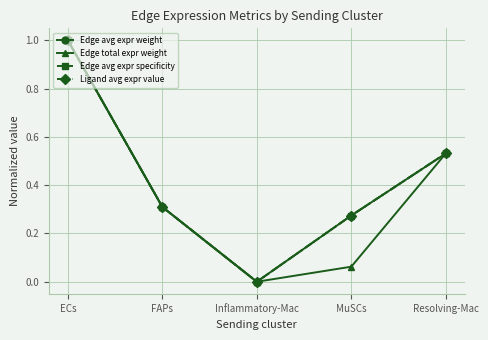

At which category does Edge total expr weight reach its first local valley?

Inflammatory-Mac